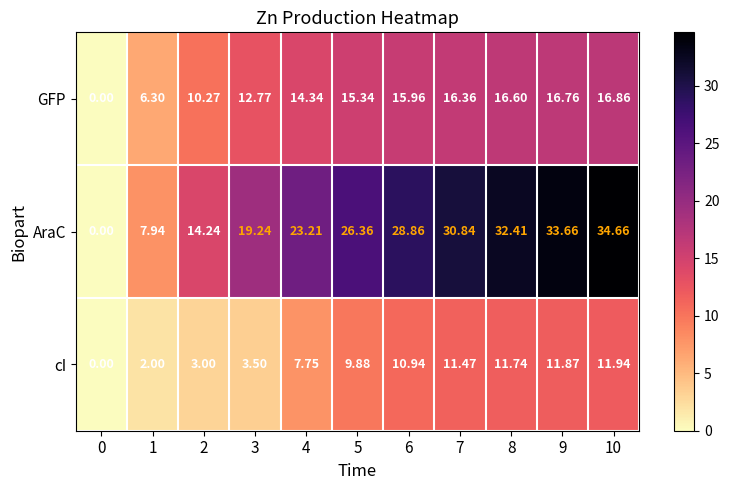

Which series has the largest total across all categories?

AraC